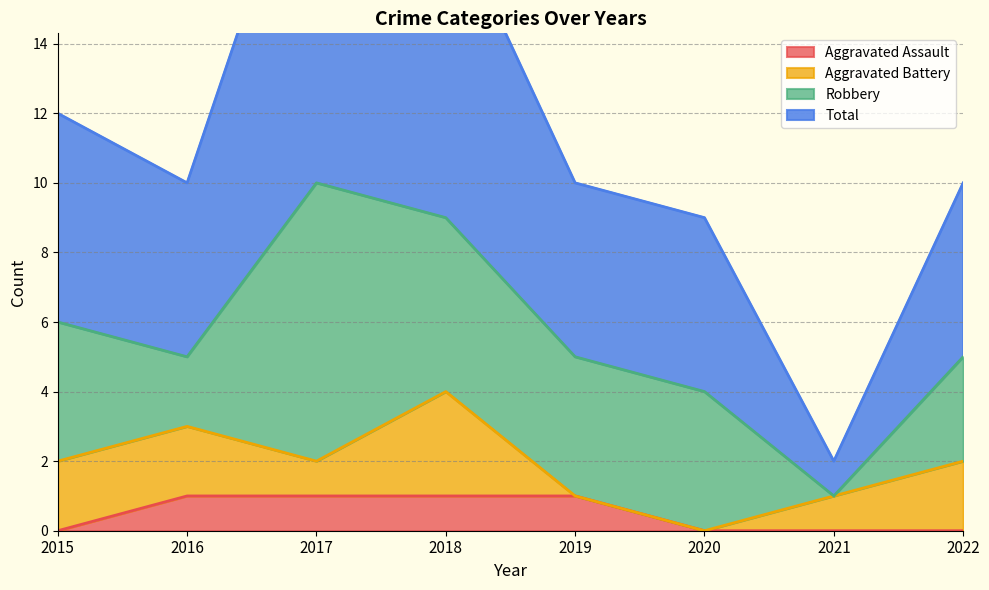

At which category does the chart reach its peak across all series?

2017